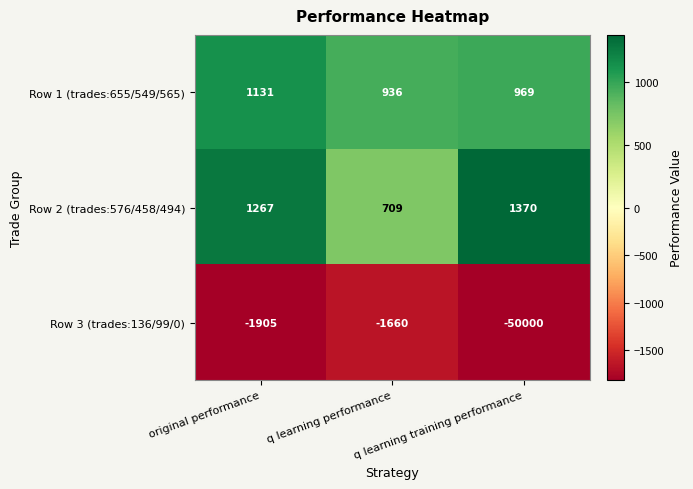

Rank the series at original performance from highest to lowest value.

Row 2 (trades:576/458/494), Row 1 (trades:655/549/565), Row 3 (trades:136/99/0)